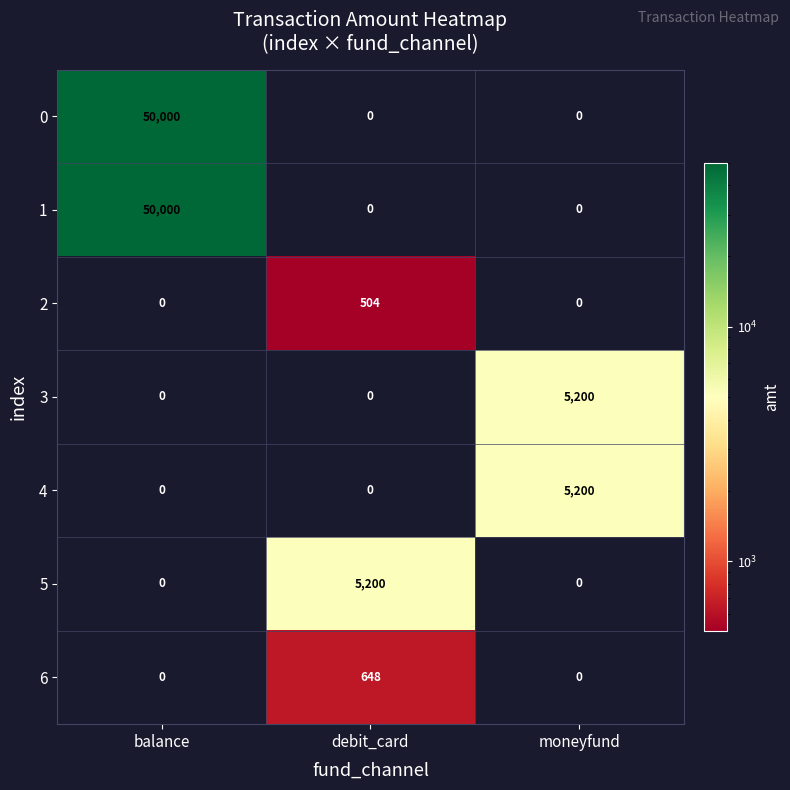

How many positive values does the 6 series have?

1